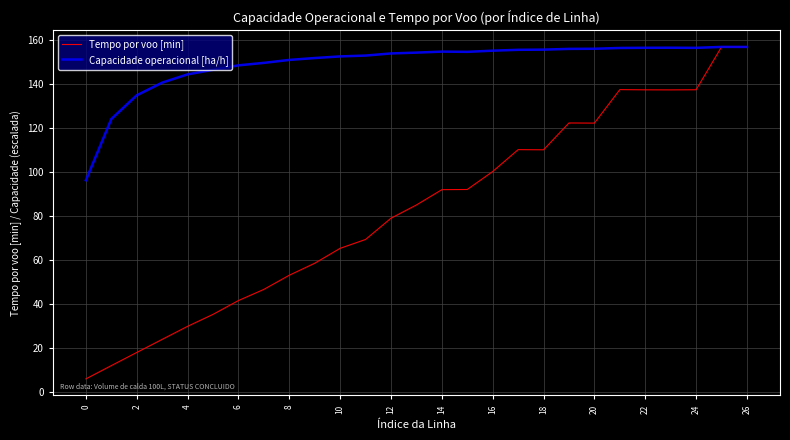

What is the difference between the second highest and second lowest values in the Capacidade operacional [ha/h] series?

32.7